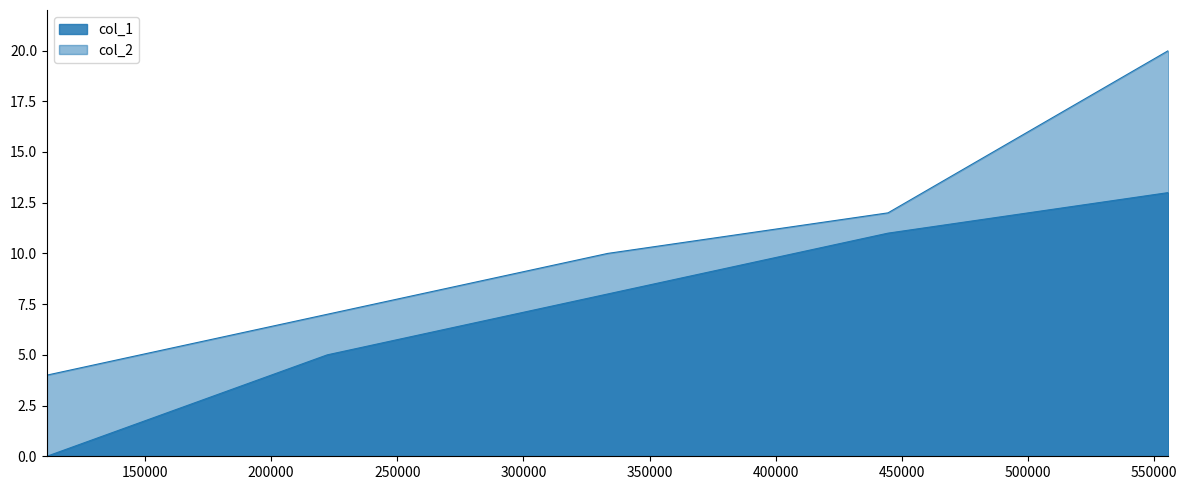

Between 111111 and 444444, which series saw the biggest shift?

col_1